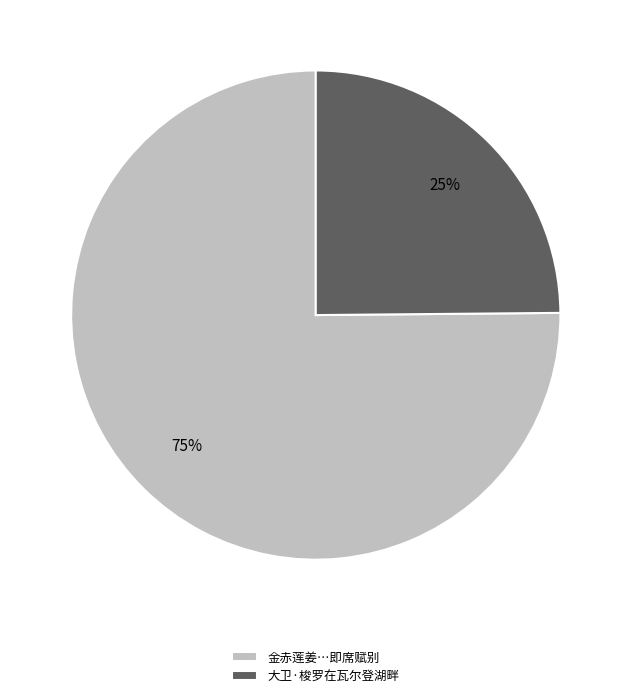

Does any single category account for the majority?

Yes